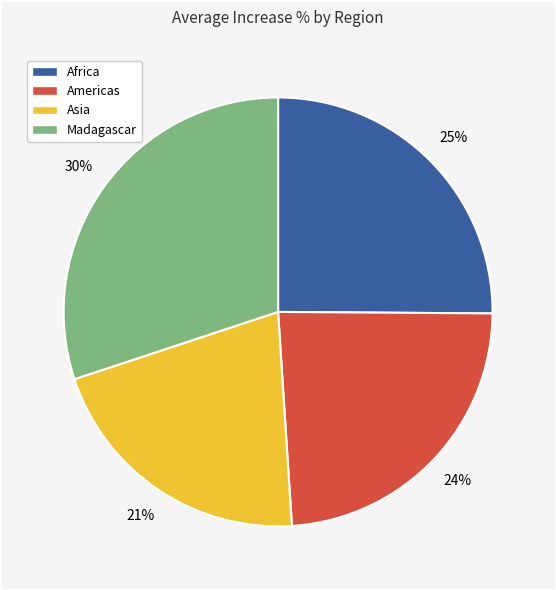

To the nearest percent, what is the difference between the largest and smallest slice percentages?

9%